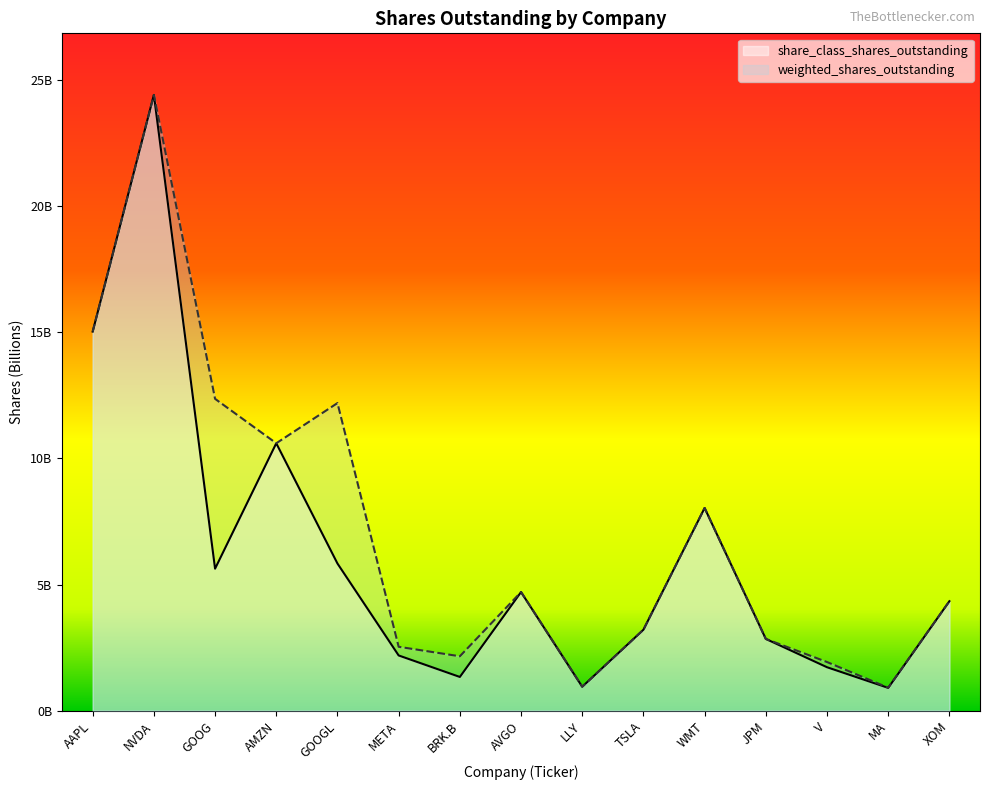

Rank the series by their maximum value, from highest to lowest.

share_class_shares_outstanding, weighted_shares_outstanding